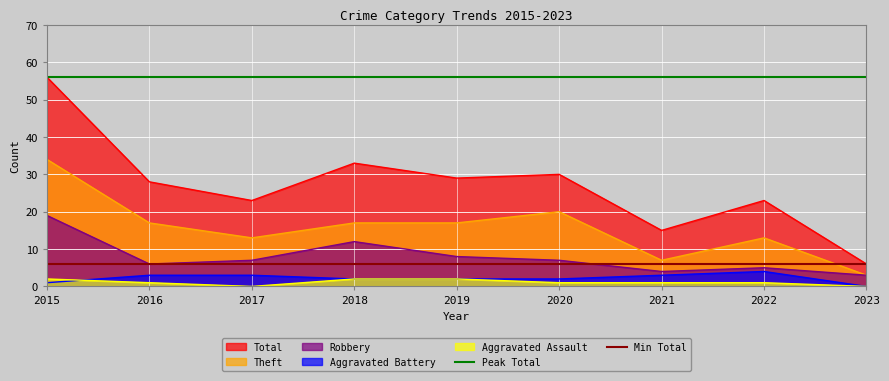

At which label does Min Total reach its peak?

2015